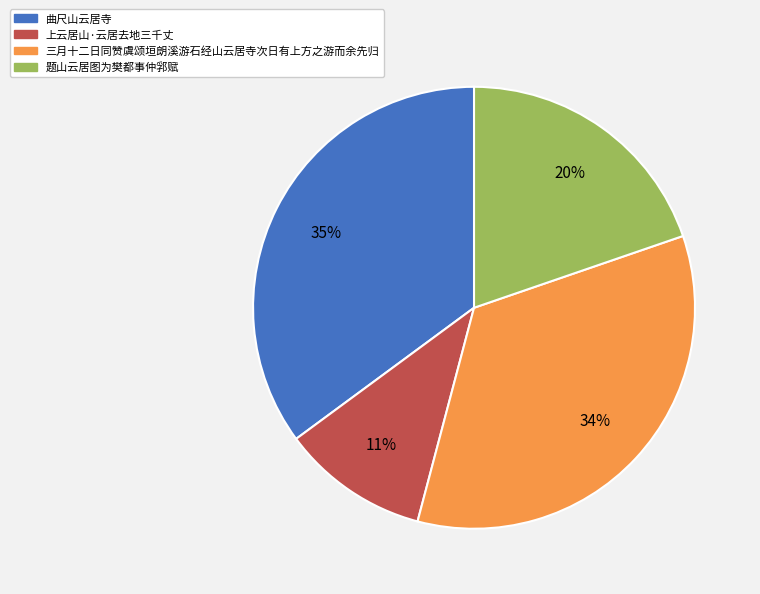

Approximately how many times larger is the value at 上云居山·云居去地三千丈 compared to 曲尺山云居寺?

0.3